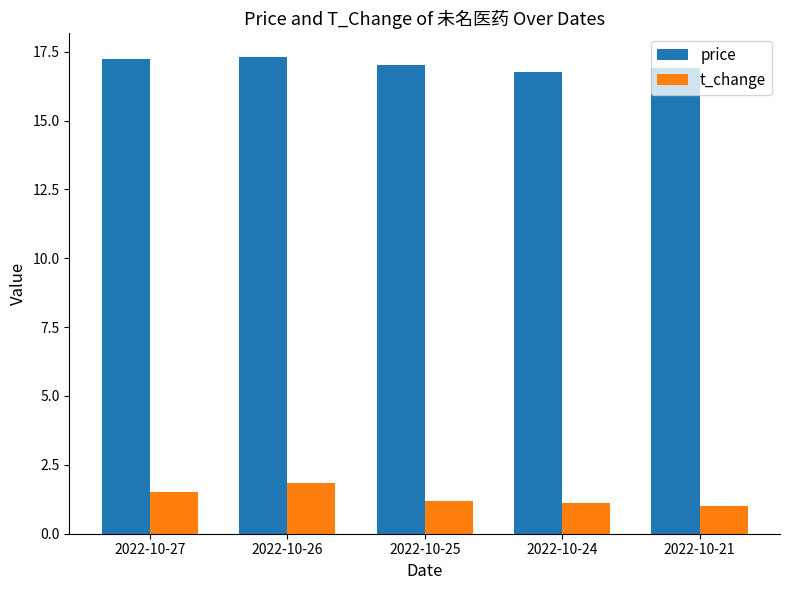

At how many categories does at least one series exceed 6?

5